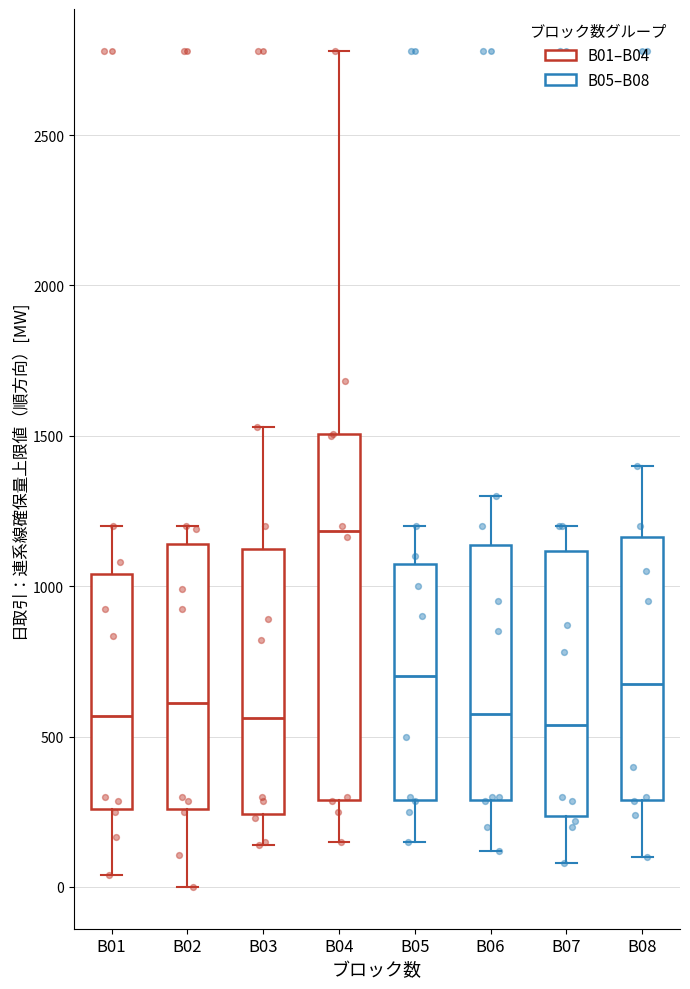

Where is the upper edge of the box for B03 on the y-axis? The values are not printed on the chart, so give them approximately, as read against the axis.

1100